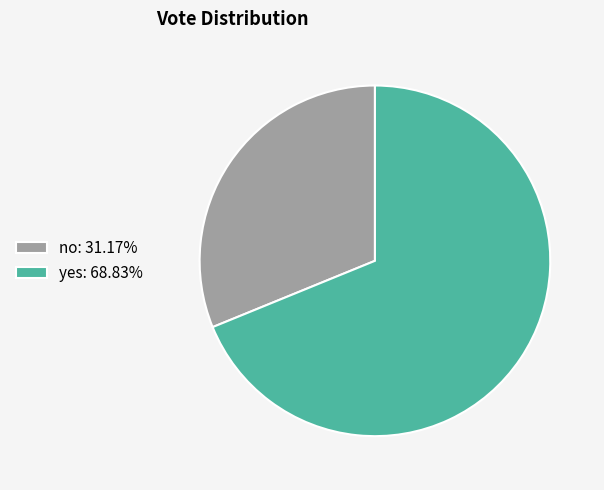

Count the number of slices in the pie.

2